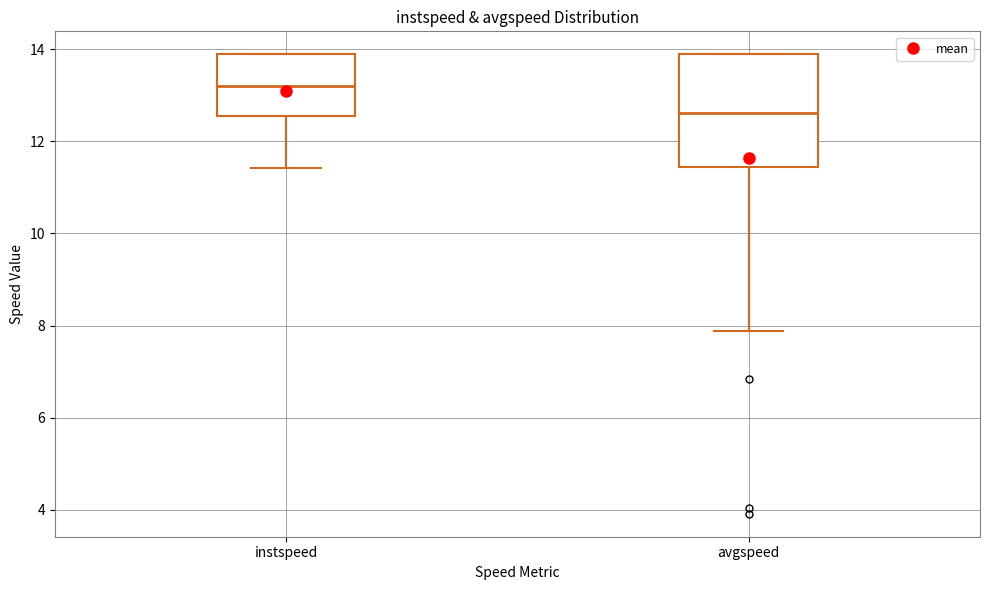

Where does the lower whisker of the box for instspeed end on the y-axis? The values are not printed on the chart, so give them approximately, as read against the axis.

11.4